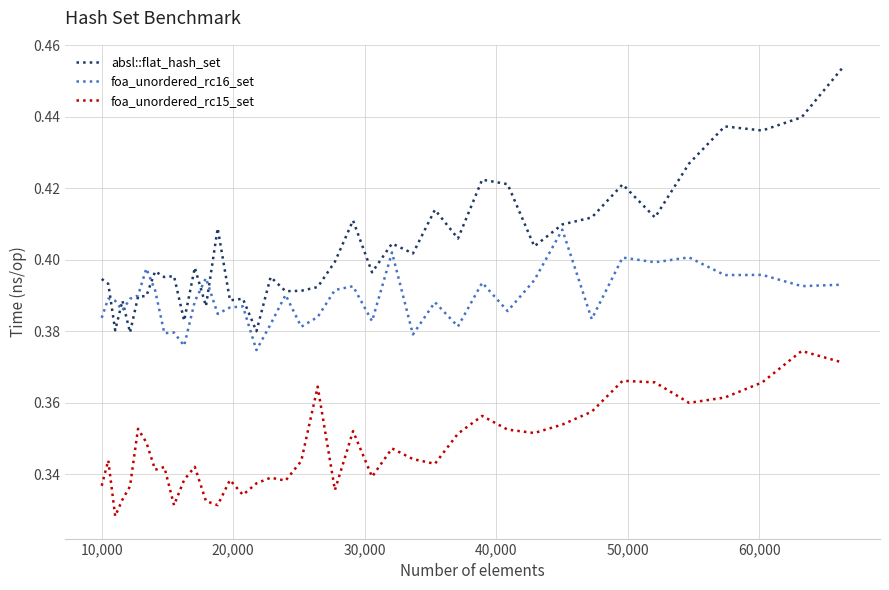

True or false: foa_unordered_rc16_set and foa_unordered_rc15_set intersect in this chart.

False